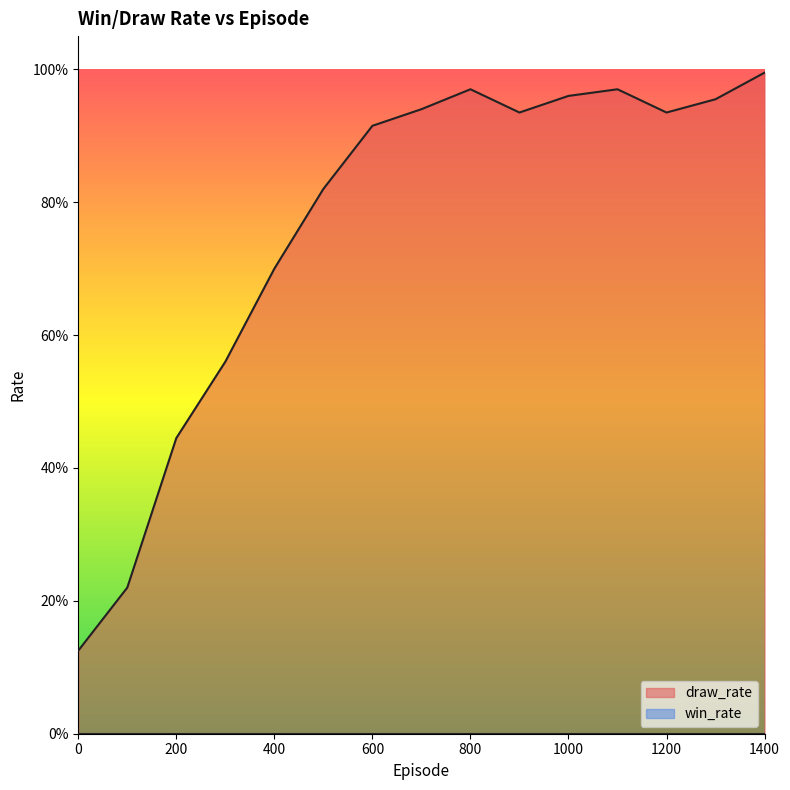

What is the value of the 2nd point from the left?

0.2